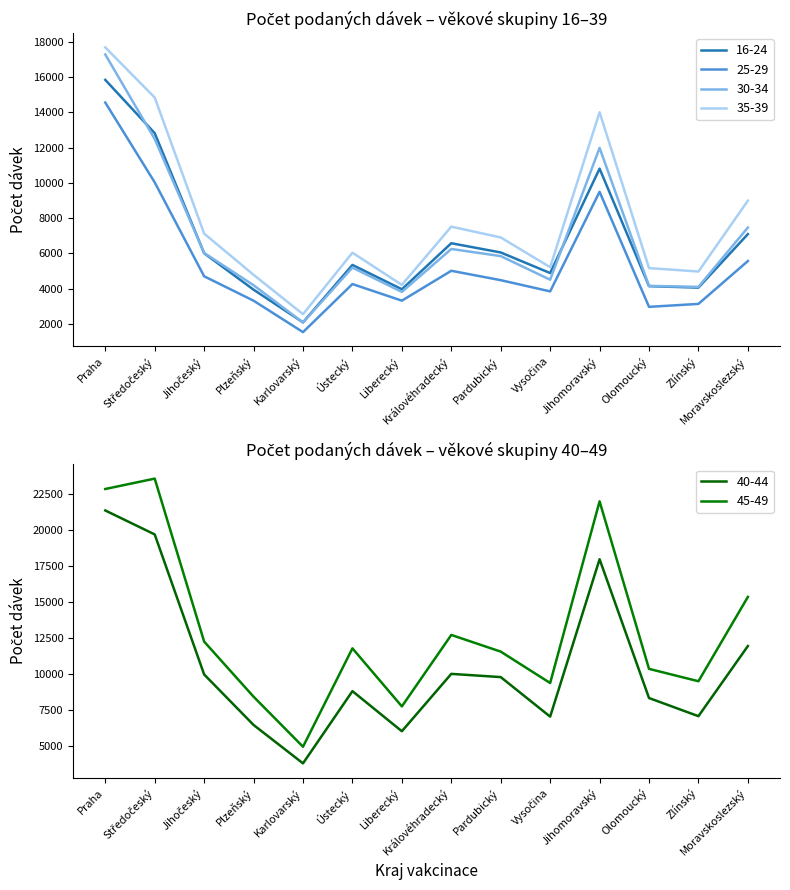

What position from the right is Jihočeský?

12